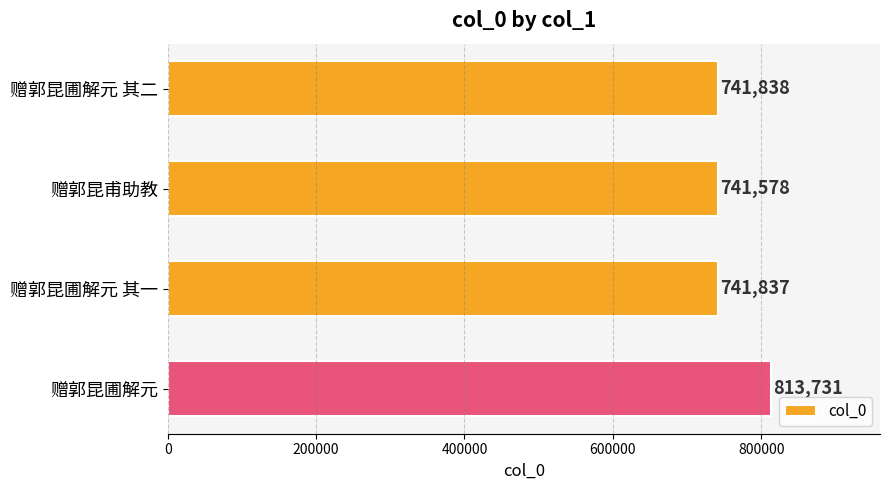

What is the minimum value shown in the chart?

741578